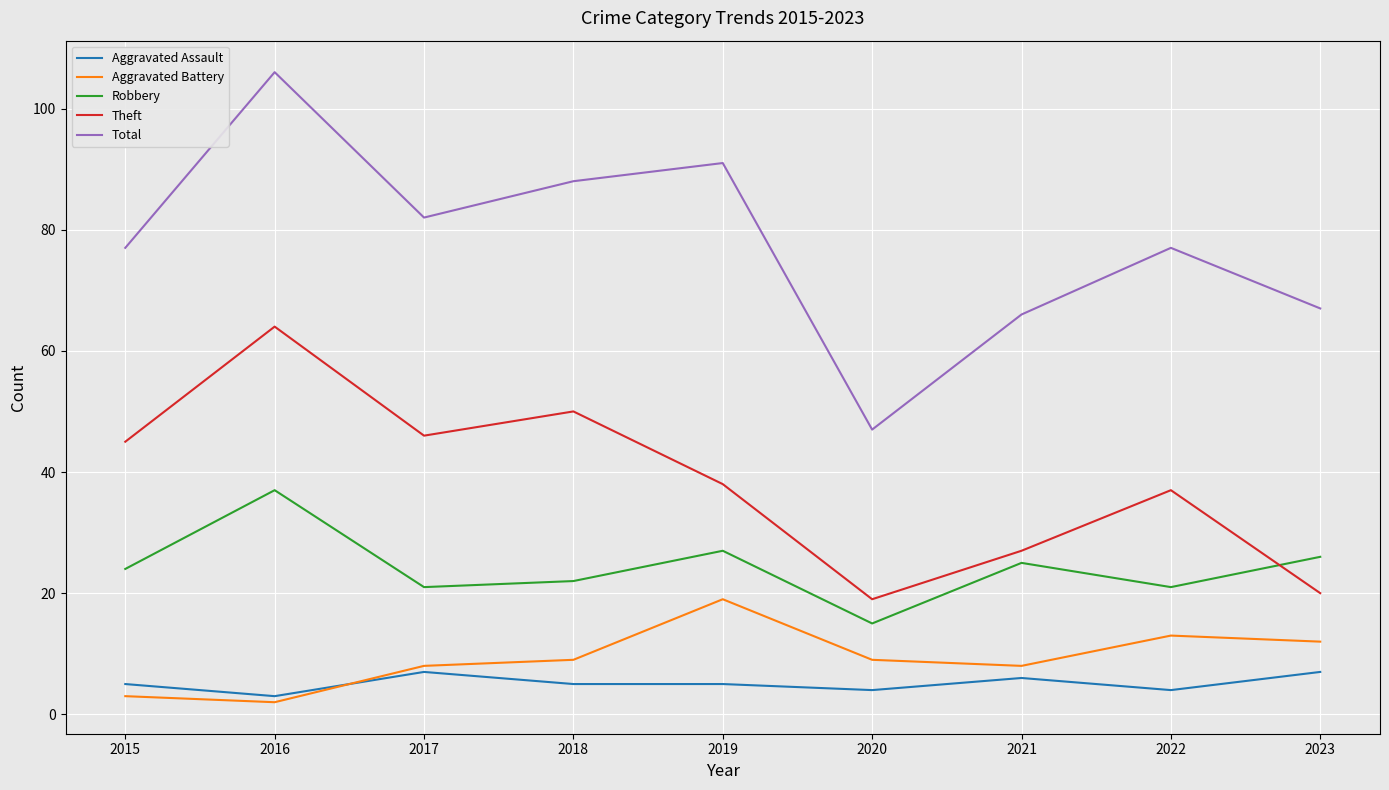

Is the value of Theft at 2022 greater than the value of Aggravated Battery at 2022?

Yes